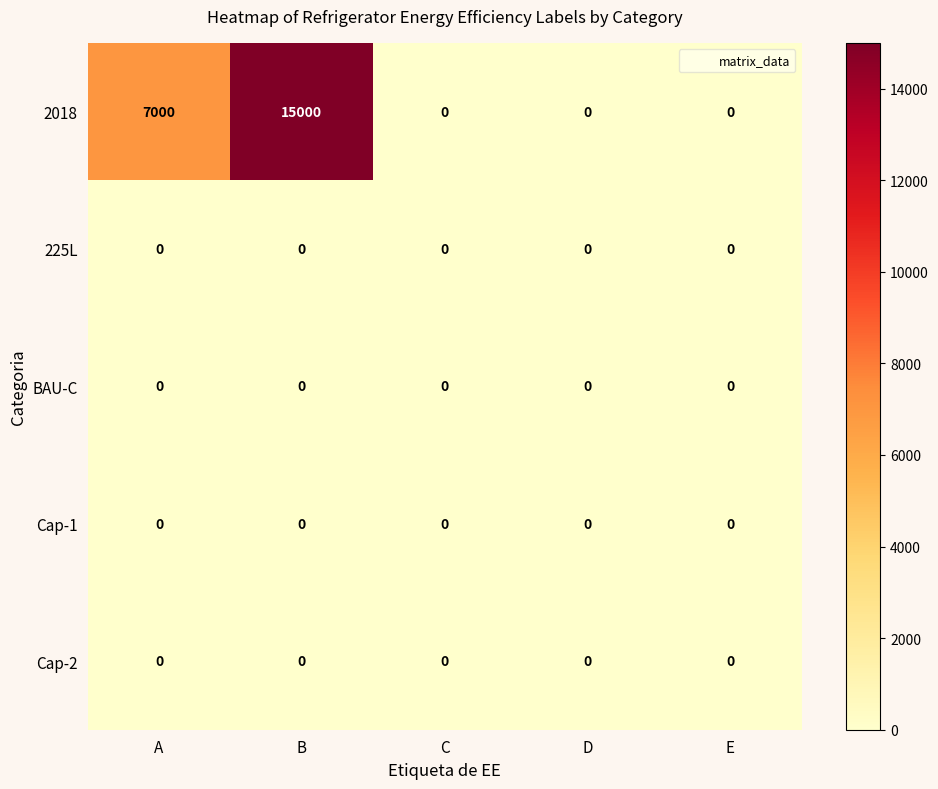

At which category is the sum across all series the highest?

B